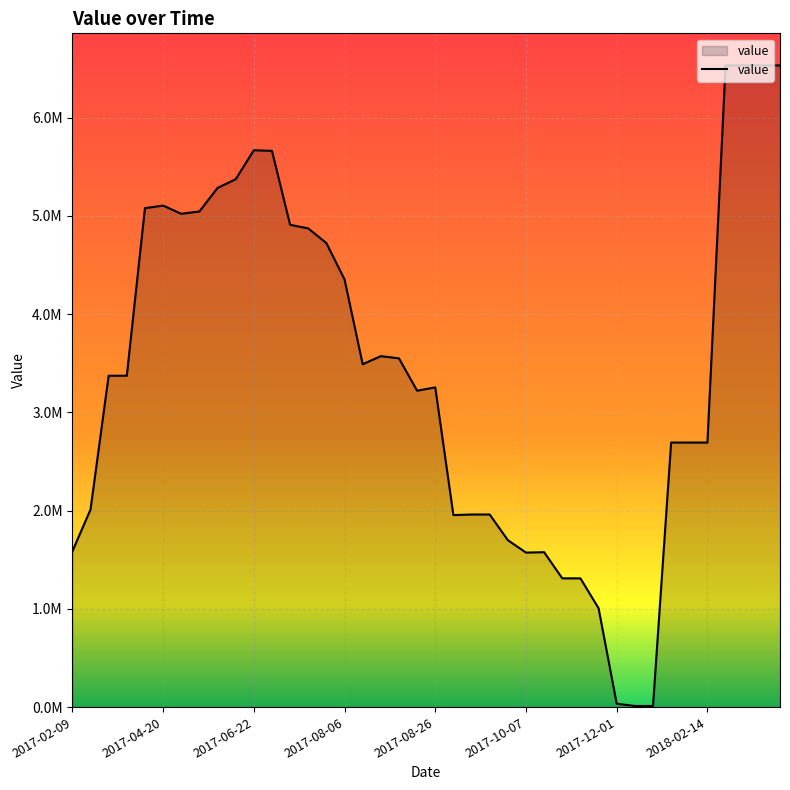

At which category does the chart reach its minimum across all series?

31